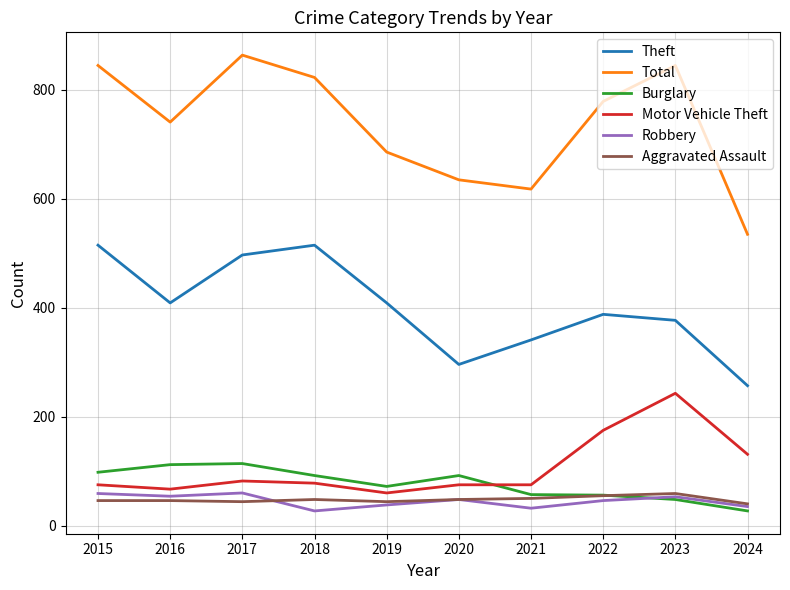

What is the sum of the Motor Vehicle Theft values at 2018 and 2015?

153